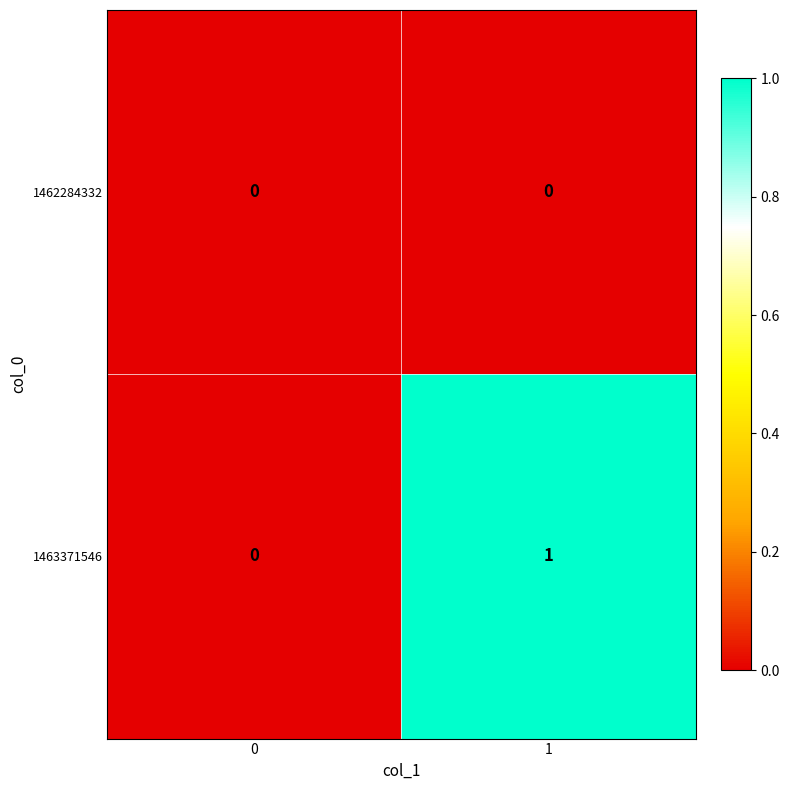

List the series in order of their peak value, lowest first.

1462284332, 1463371546